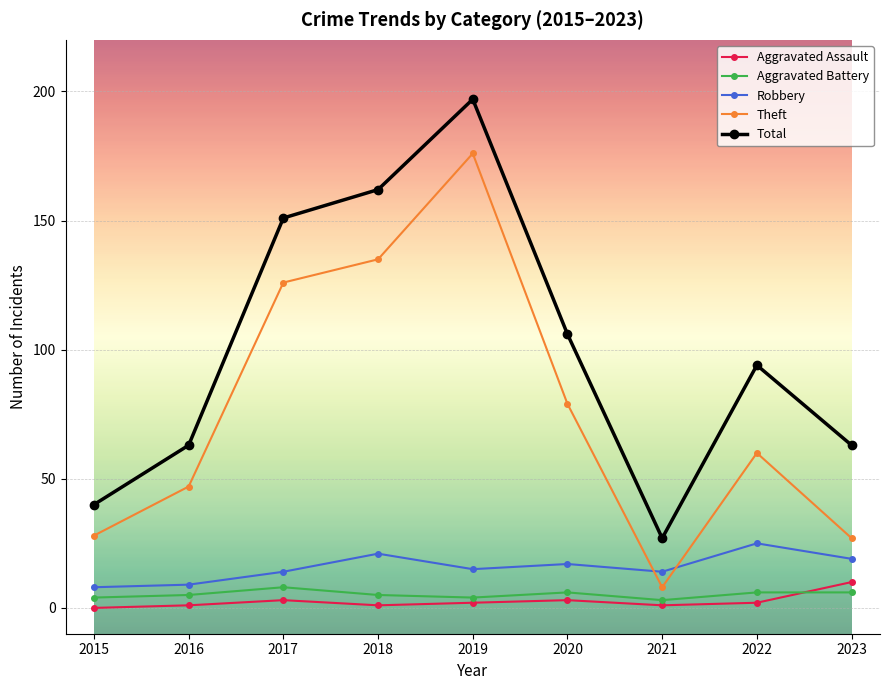

What is the difference between the second highest and minimum values in the Theft series?

127